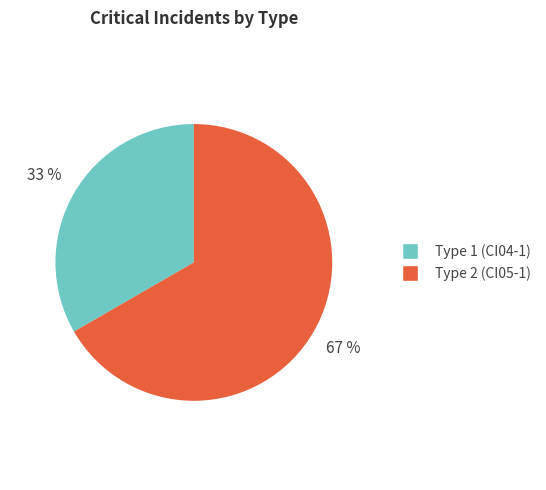

Do Type 1 (CI04-1) and Type 2 (CI05-1) together represent more than half of the pie?

Yes